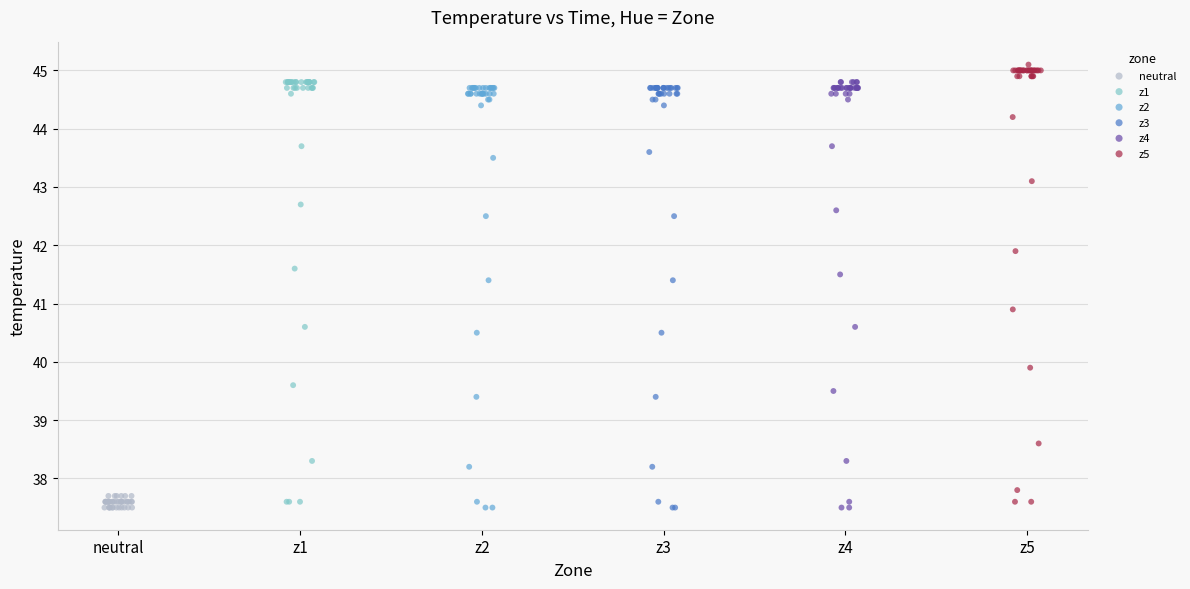

Which series has the widest spread of Y values?

z5